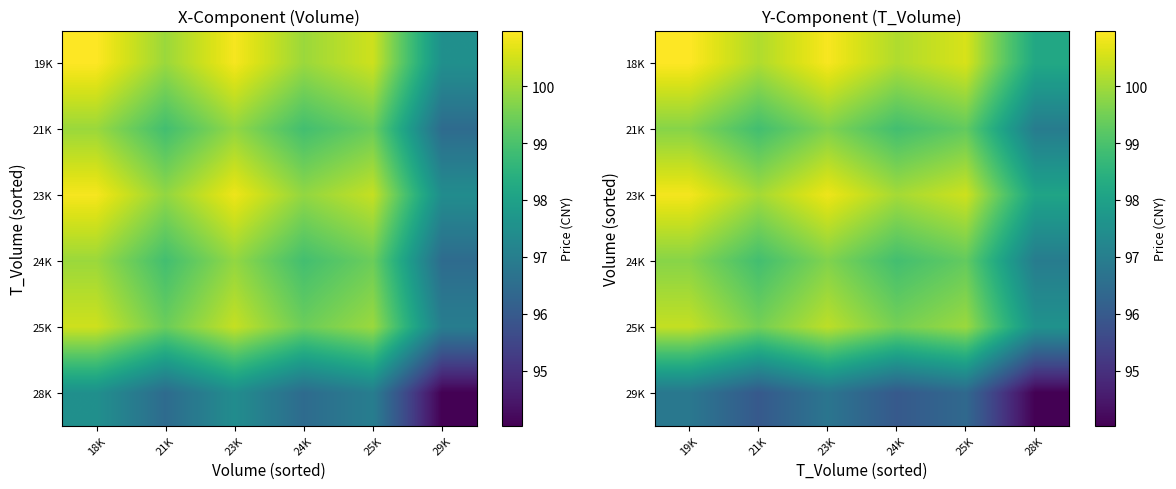

At which category does the chart reach its peak across all series?

19K